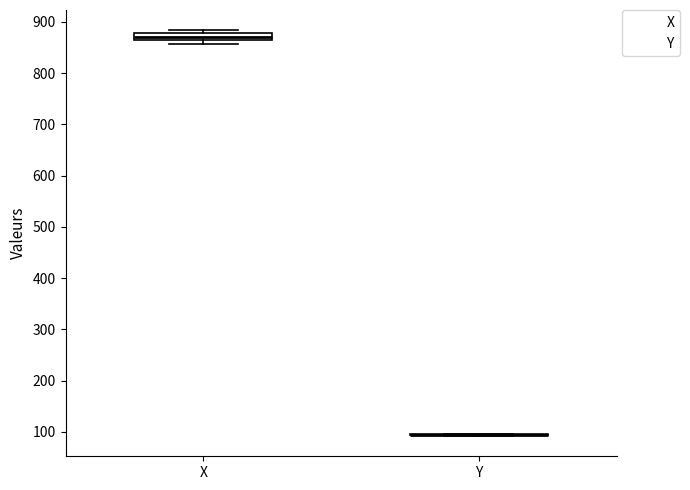

Comparing the boxes themselves (not the whiskers), which one is the tallest?

X